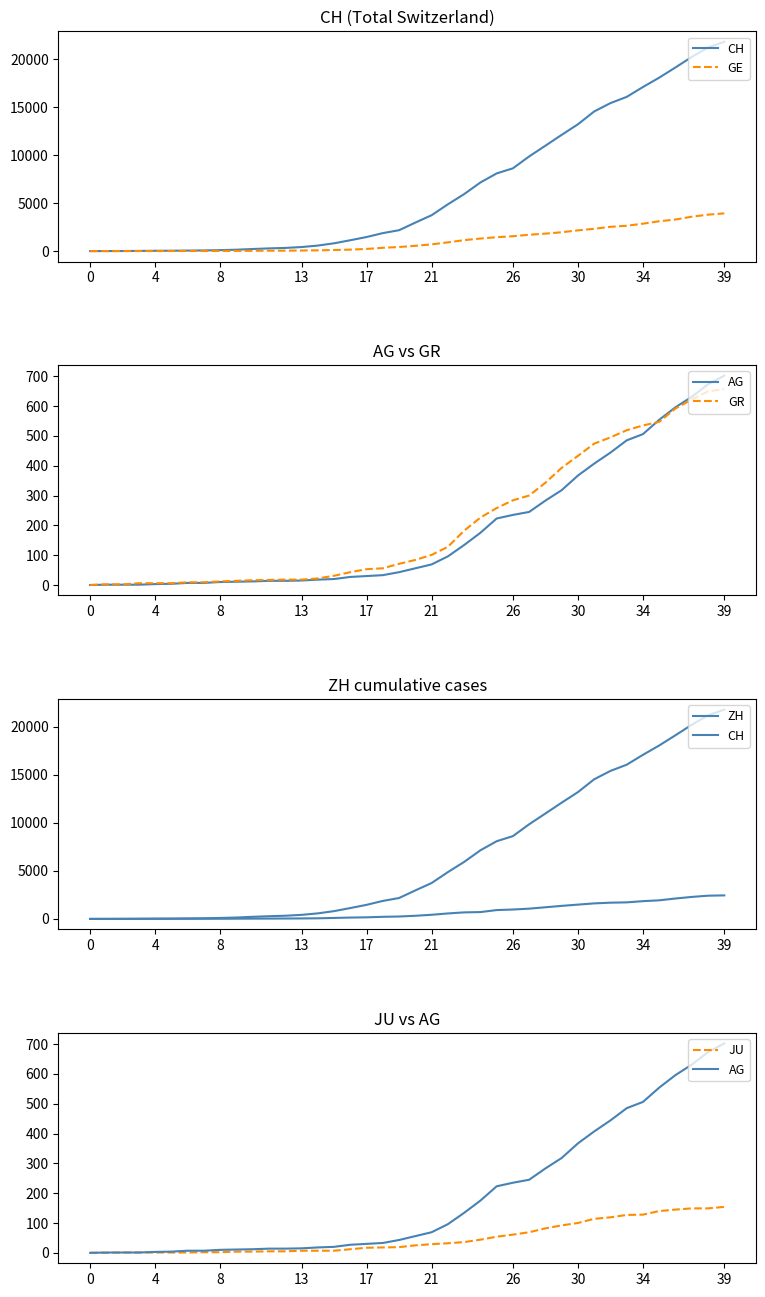

List the series in order of their peak value, lowest first.

JU, GR, AG, ZH, GE, CH